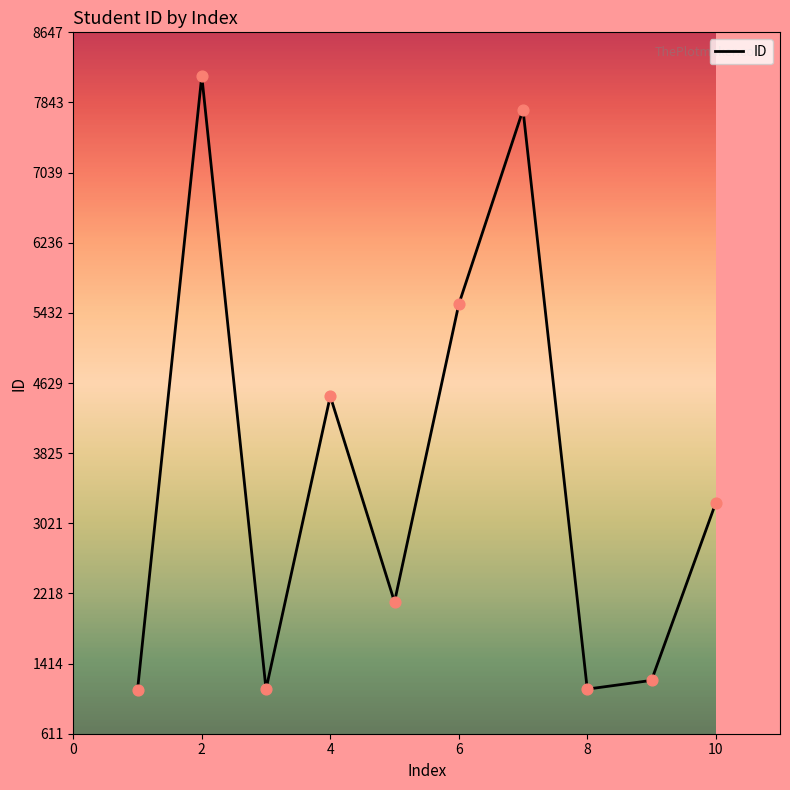

What is the maximum value shown in the chart?

8147